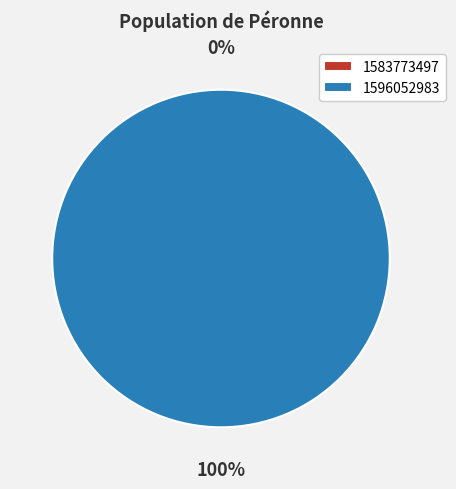

What is the smallest slice in the pie chart?

1583773497